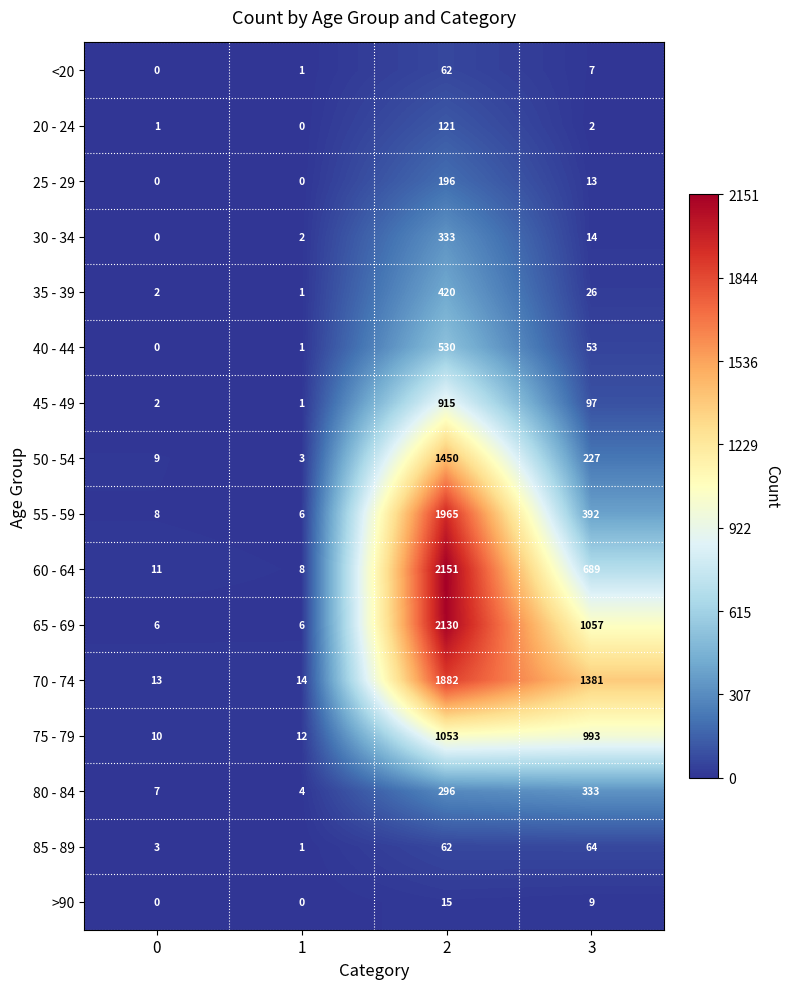

At which category does the chart reach its peak across all series?

2